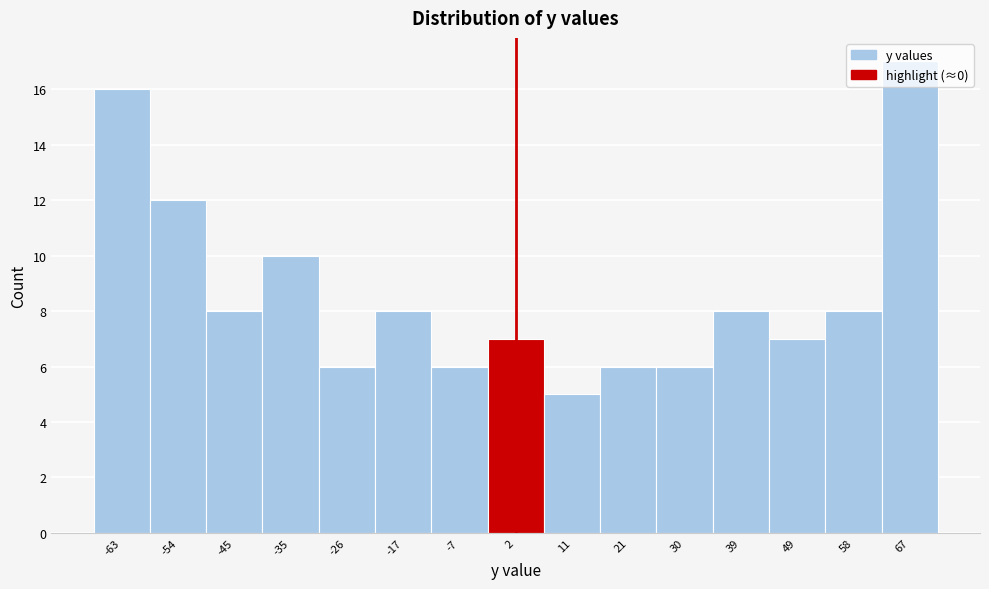

Reading left to right, list every bar in this chart as the range it spans on the x-axis followed by its height. Neither the bar edges nor the heights are printed on the chart, so give them approximately, as read against the axes.

-68 to -59: 16
-59 to -49: 12
-49 to -40: 8
-40 to -31: 10
-31 to -21: 6
-21 to -12: 8
-12 to -3: 6
-3 to 7: 7
7 to 16: 5
16 to 25: 6
25 to 35: 6
35 to 44: 8
44 to 53: 7
53 to 63: 8
63 to 72: 17